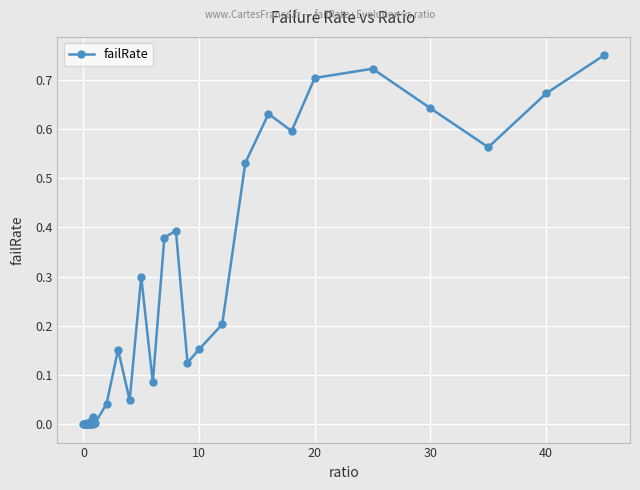

Does the chart display data point markers on the line(s)?

Yes